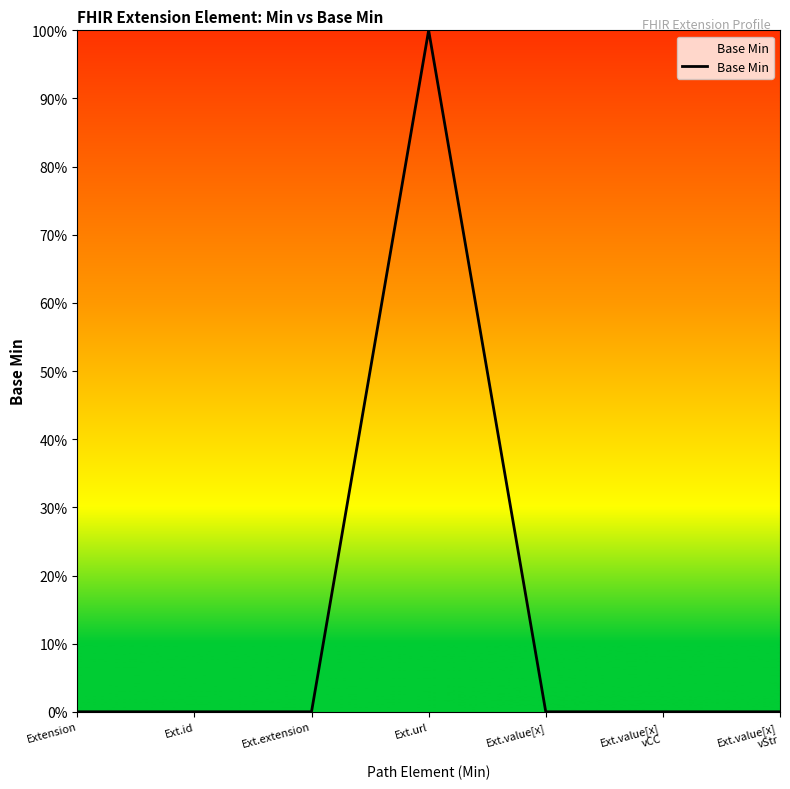

At which category does the data reach its first local peak?

Ext.url